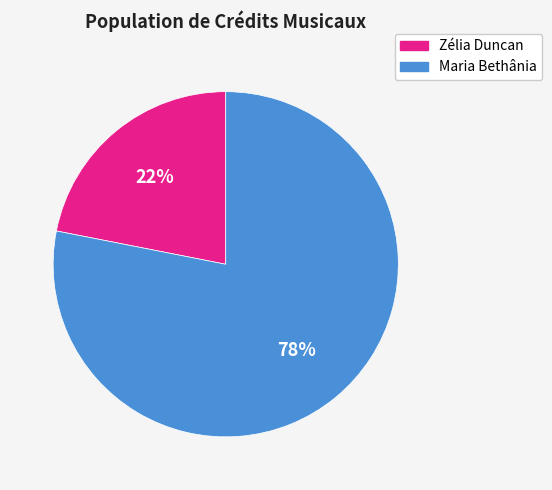

To the nearest percent, what portion does Zélia Duncan represent?

22%